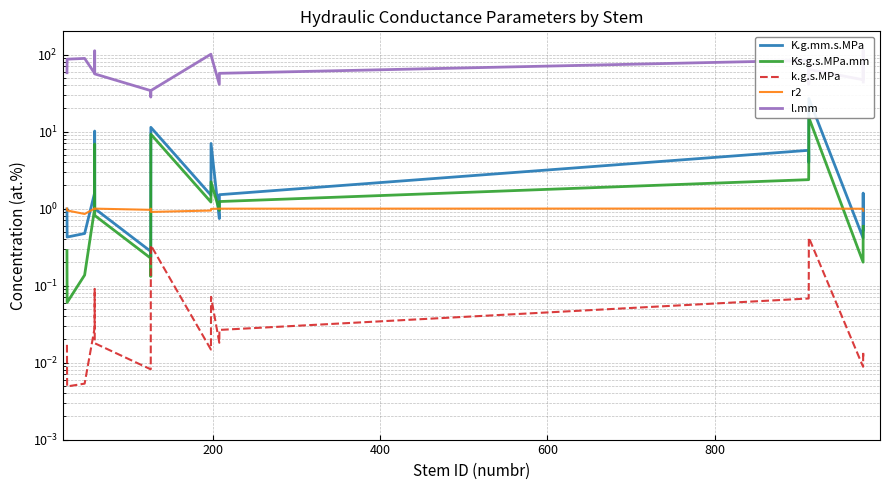

Is the value of K.g.mm.s.MPa at 13 greater than the value of k.g.s.MPa at 14?

Yes